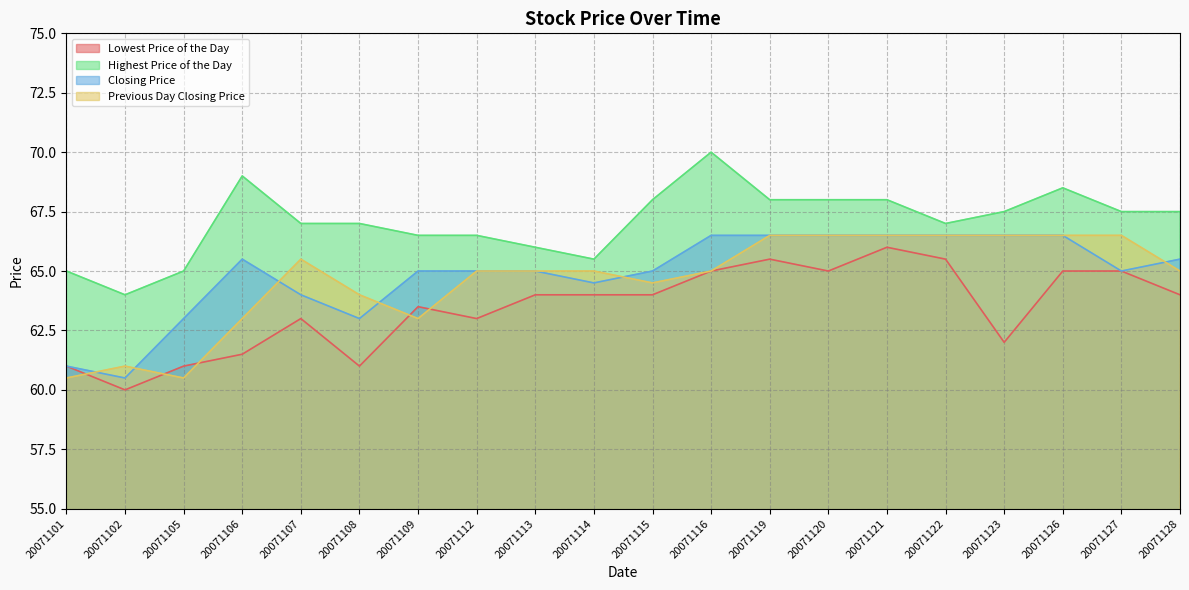

Which has a higher value, 20071102 or 20071109?

20071109